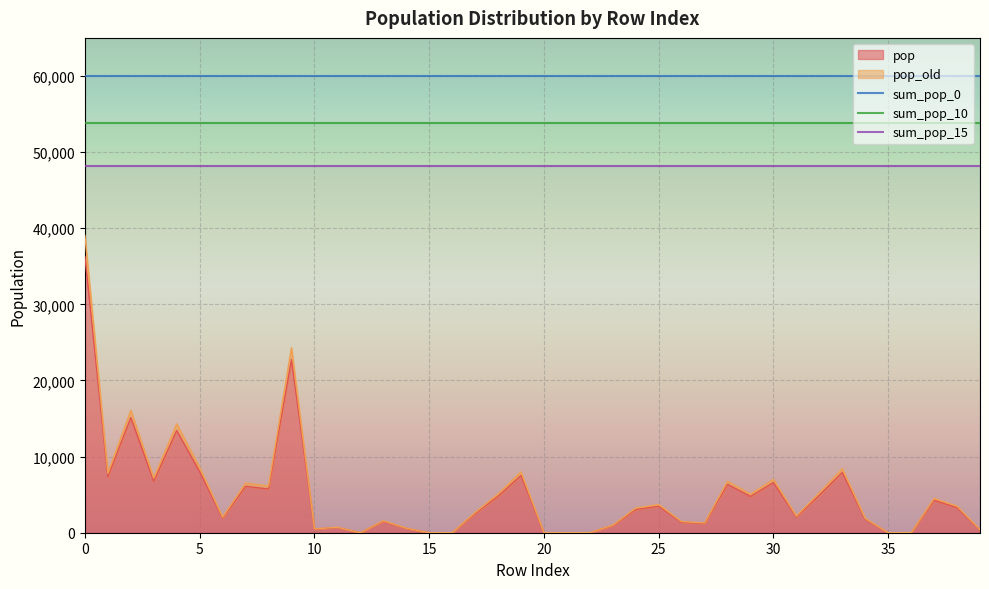

Is the value of sum_pop_10 at 17 greater than the value of sum_pop_15 at 30?

Yes